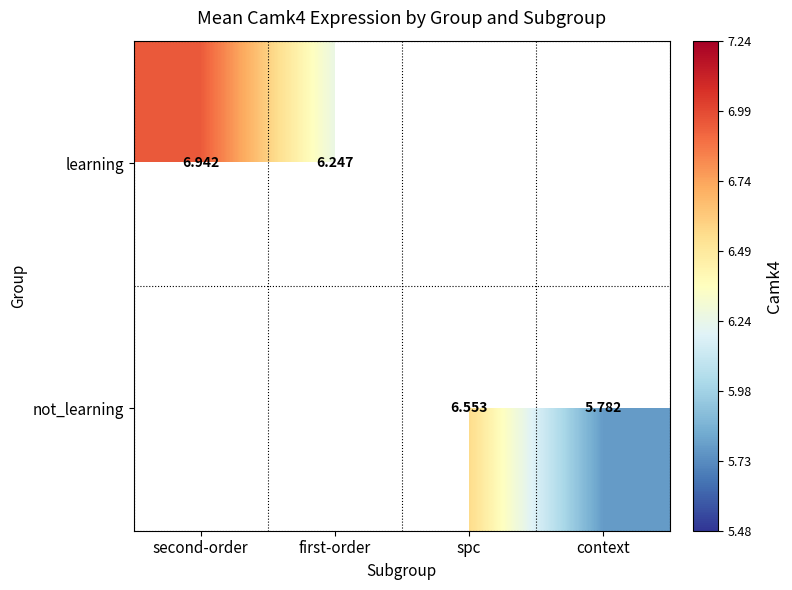

Is the value of learning at first-order greater than the value of not_learning at spc?

No